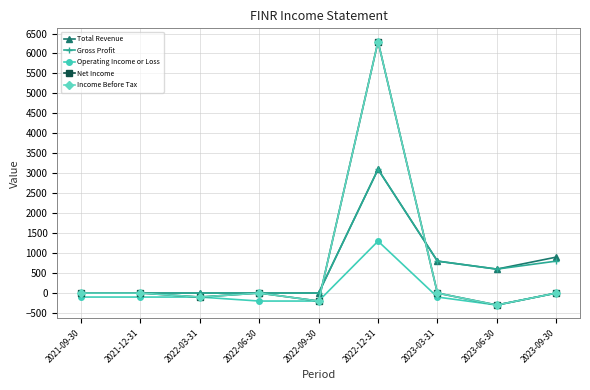

What is the difference between the second highest and second lowest values in the Gross Profit series?

800